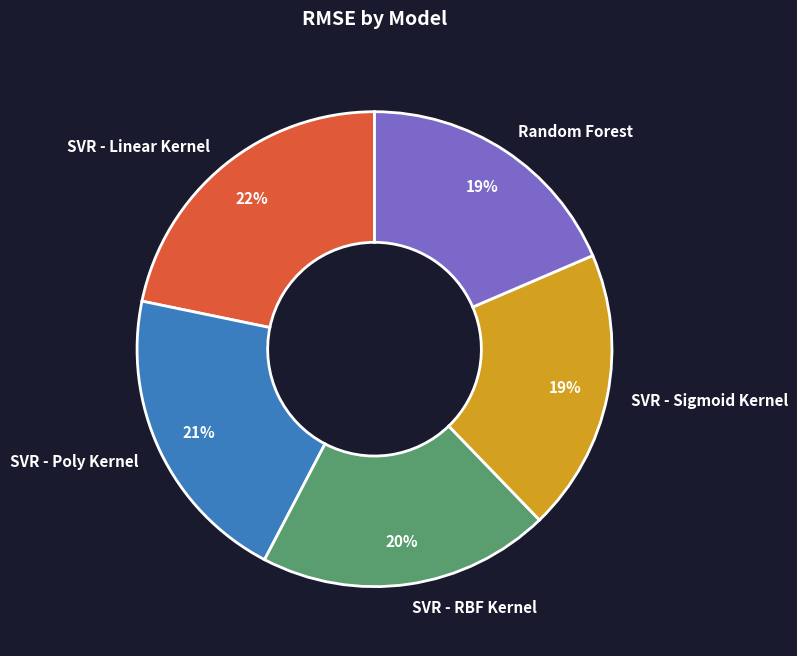

Count the number of slices in the pie.

5